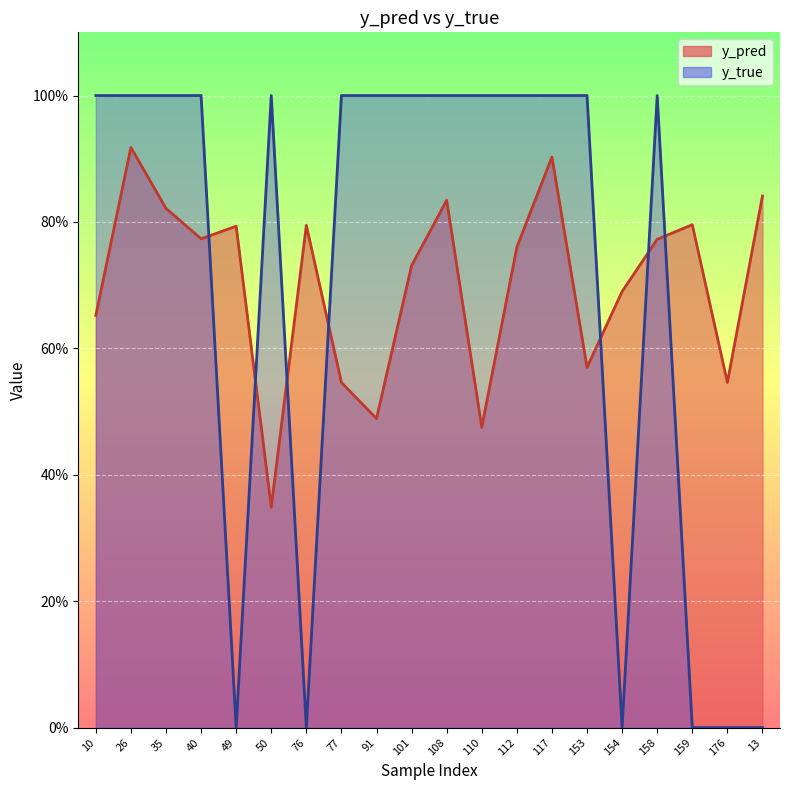

Which series has the widest spread of values?

y_true